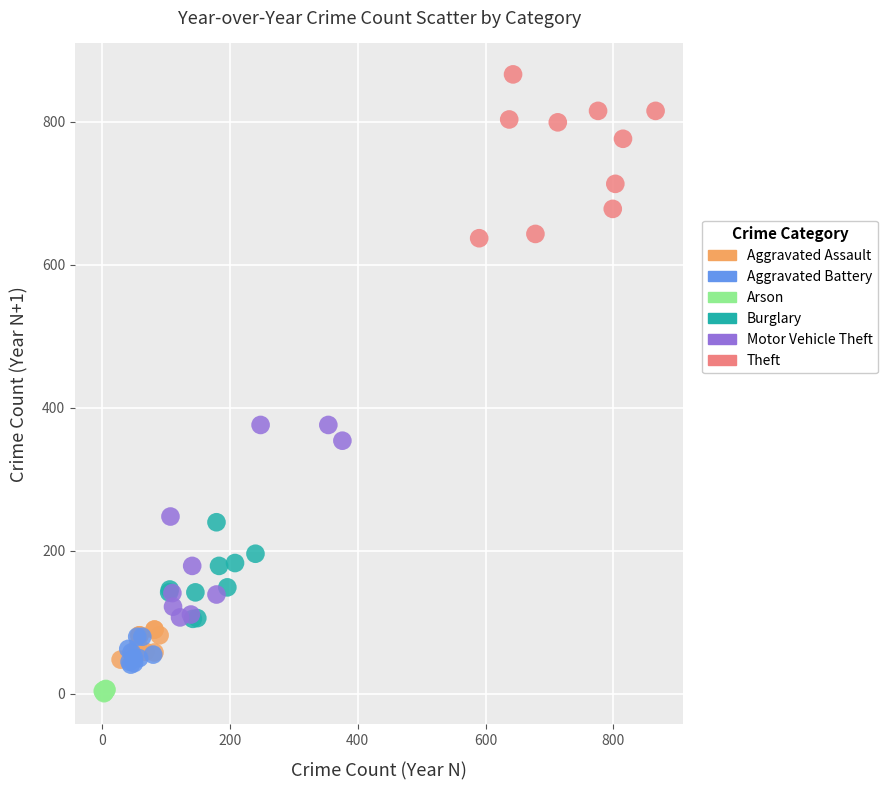

Which series has the largest Y range (max minus min)?

Motor Vehicle Theft